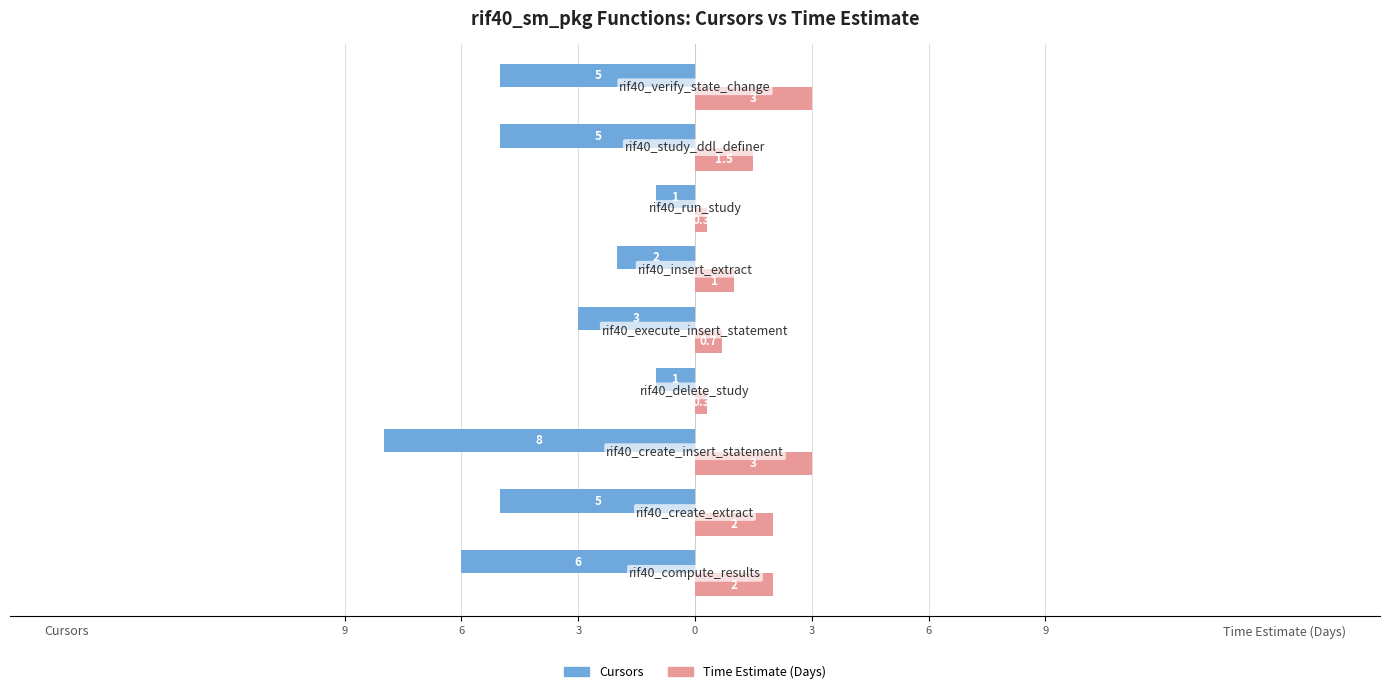

What are all the series names shown in the legend?

Cursors, Time Estimate (Days)